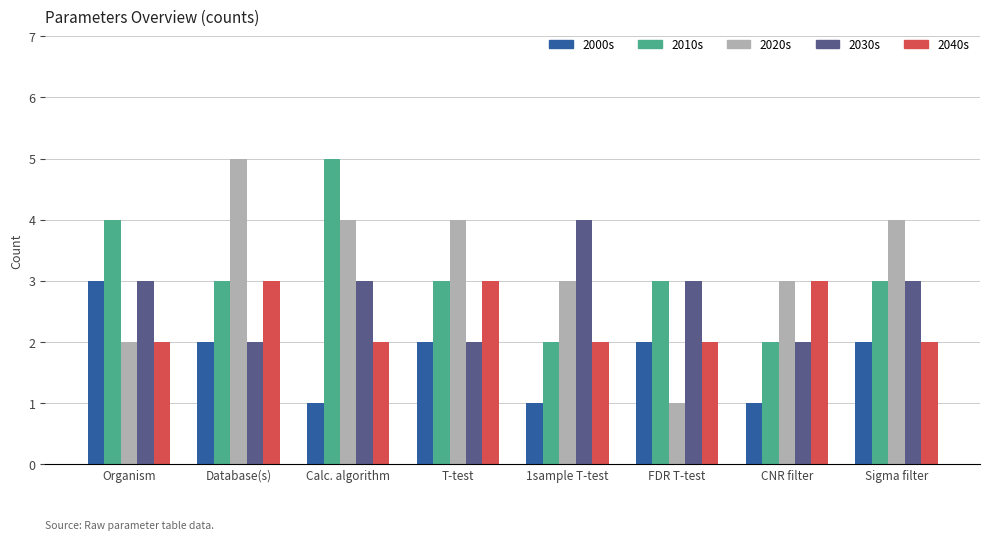

What is the difference between the maximum and minimum values in the 2010s series?

3